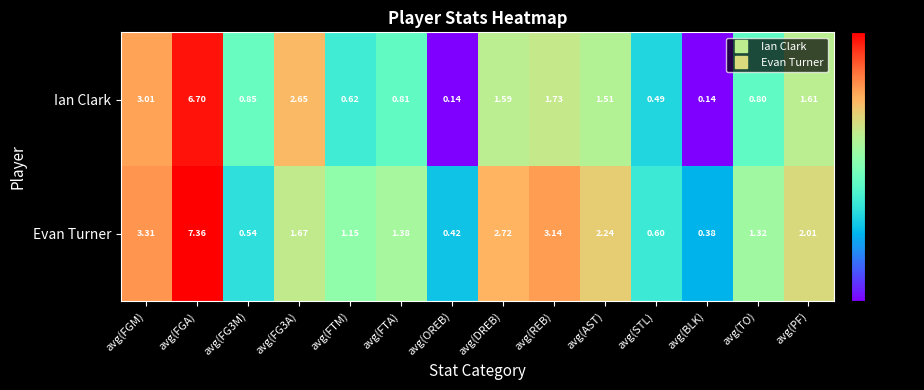

Where is Ian Clark nearest to the value 3?

avg(FGM)